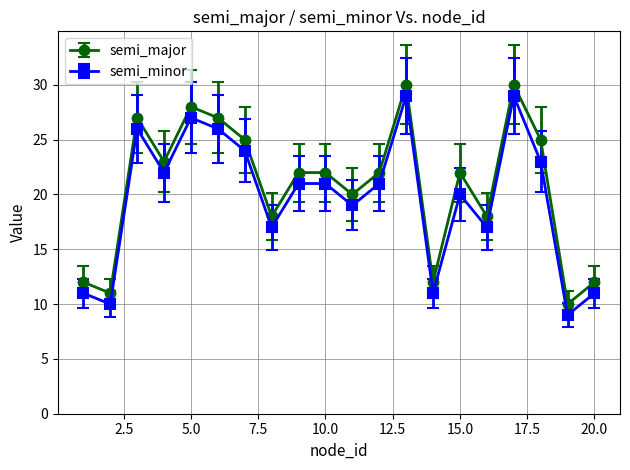

In semi_major, how many points are lower than both neighbors (excluding endpoints)?

7